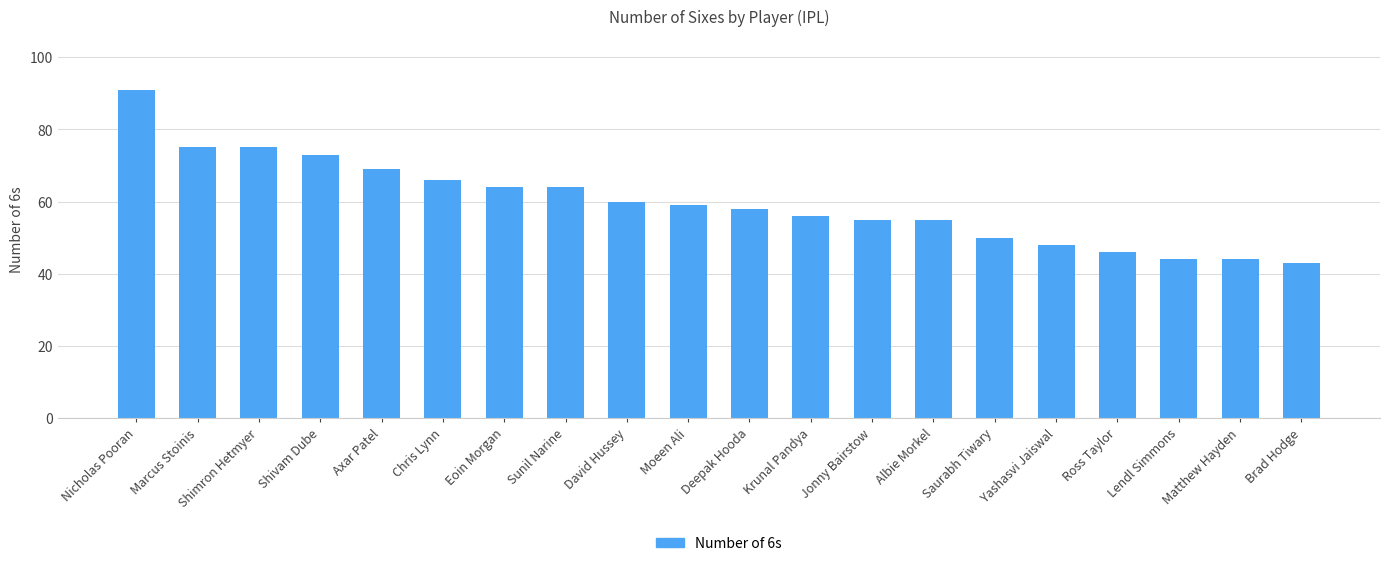

What is the difference between the values at Shimron Hetmyer and Chris Lynn?

9